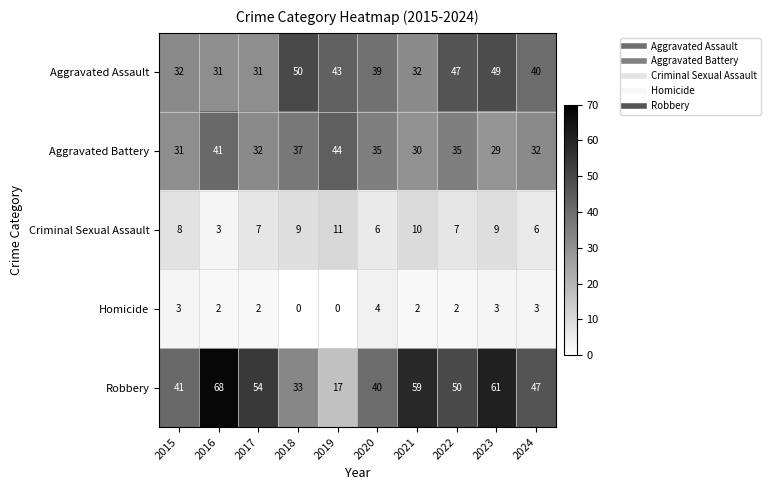

At which category does the chart reach its peak across all series?

2016